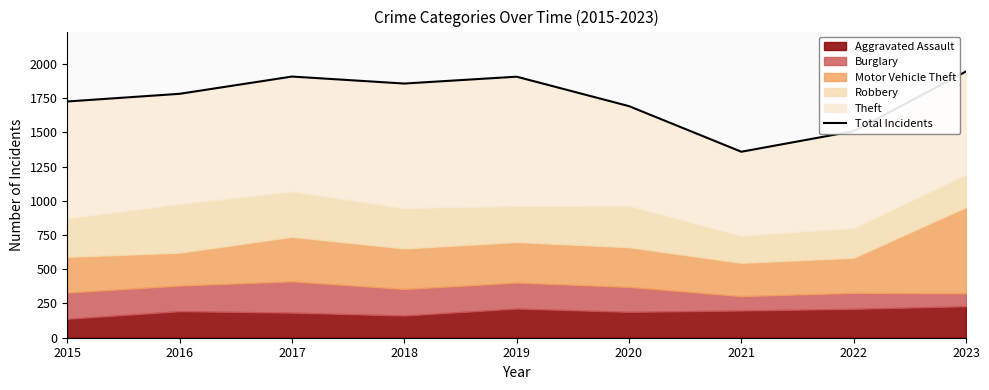

What is the ratio of the value at 2020 to the value at 2018?

0.9